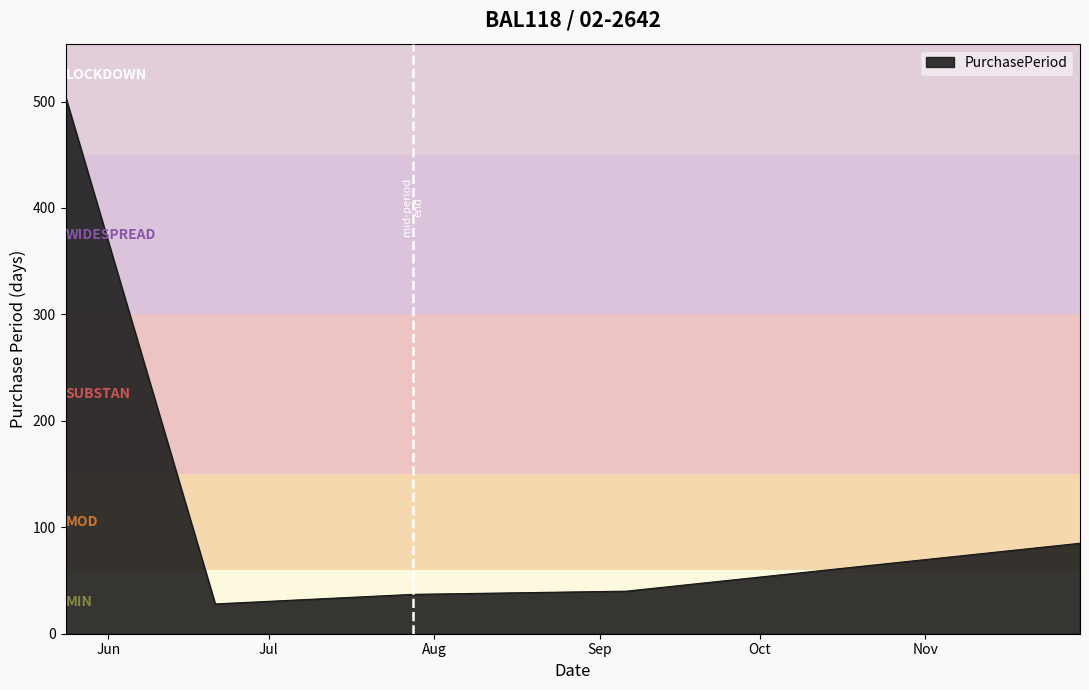

Reading left to right, list all the values displayed in this chart.

504	28	37	40	85